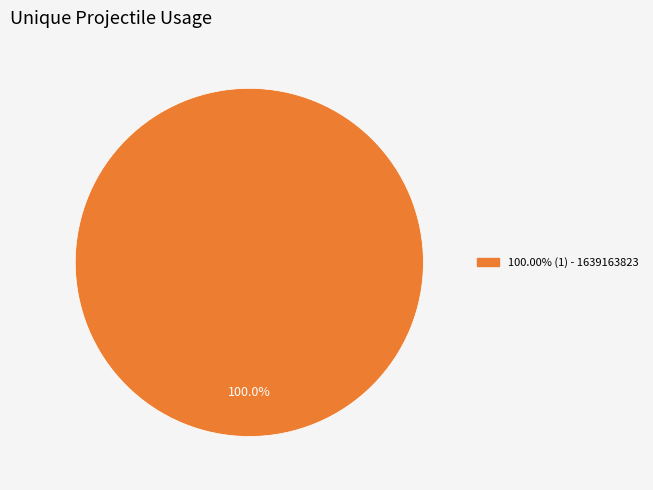

Is there any slice that represents more than half of the pie?

Yes